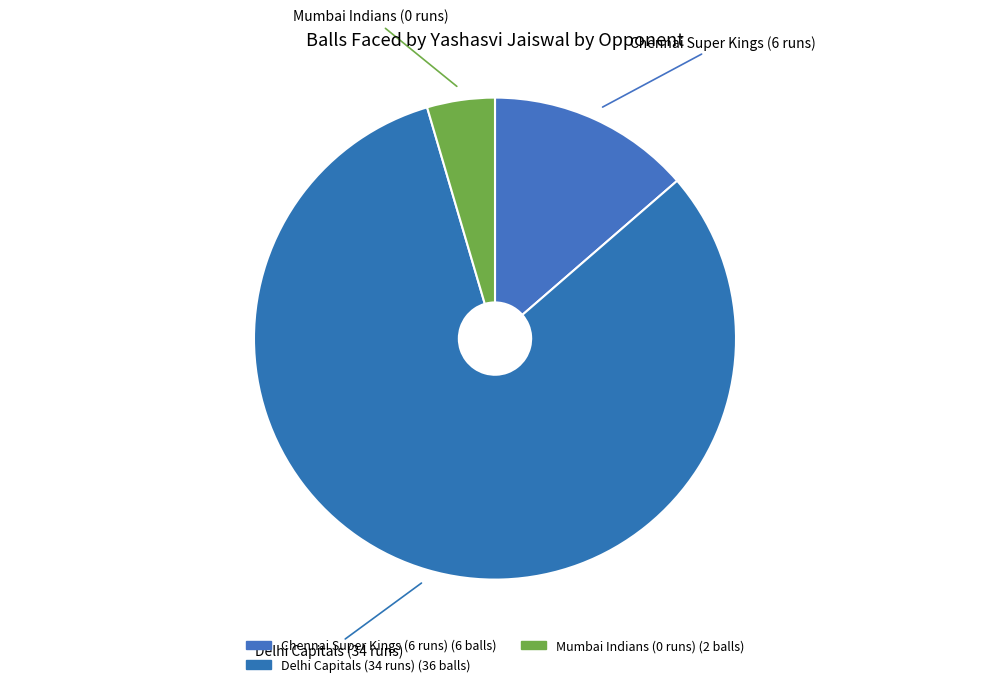

True or false: Chennai Super Kings (6 runs) accounts for 21% of the total.

False